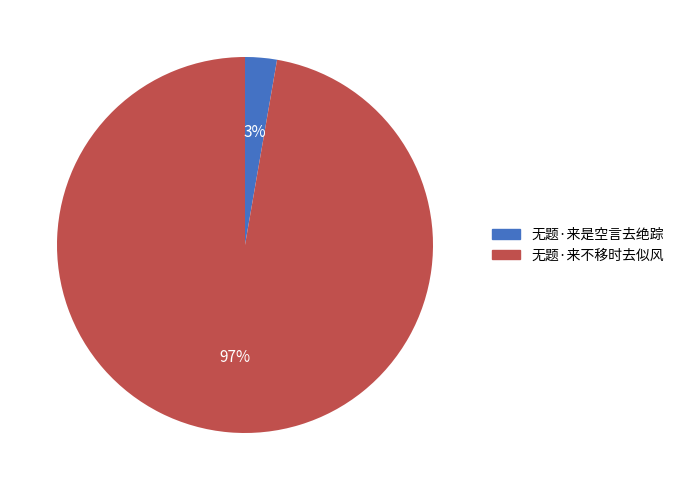

Which has a higher value, 无题·来不移时去似风 or 无题·来是空言去绝踪?

无题·来不移时去似风